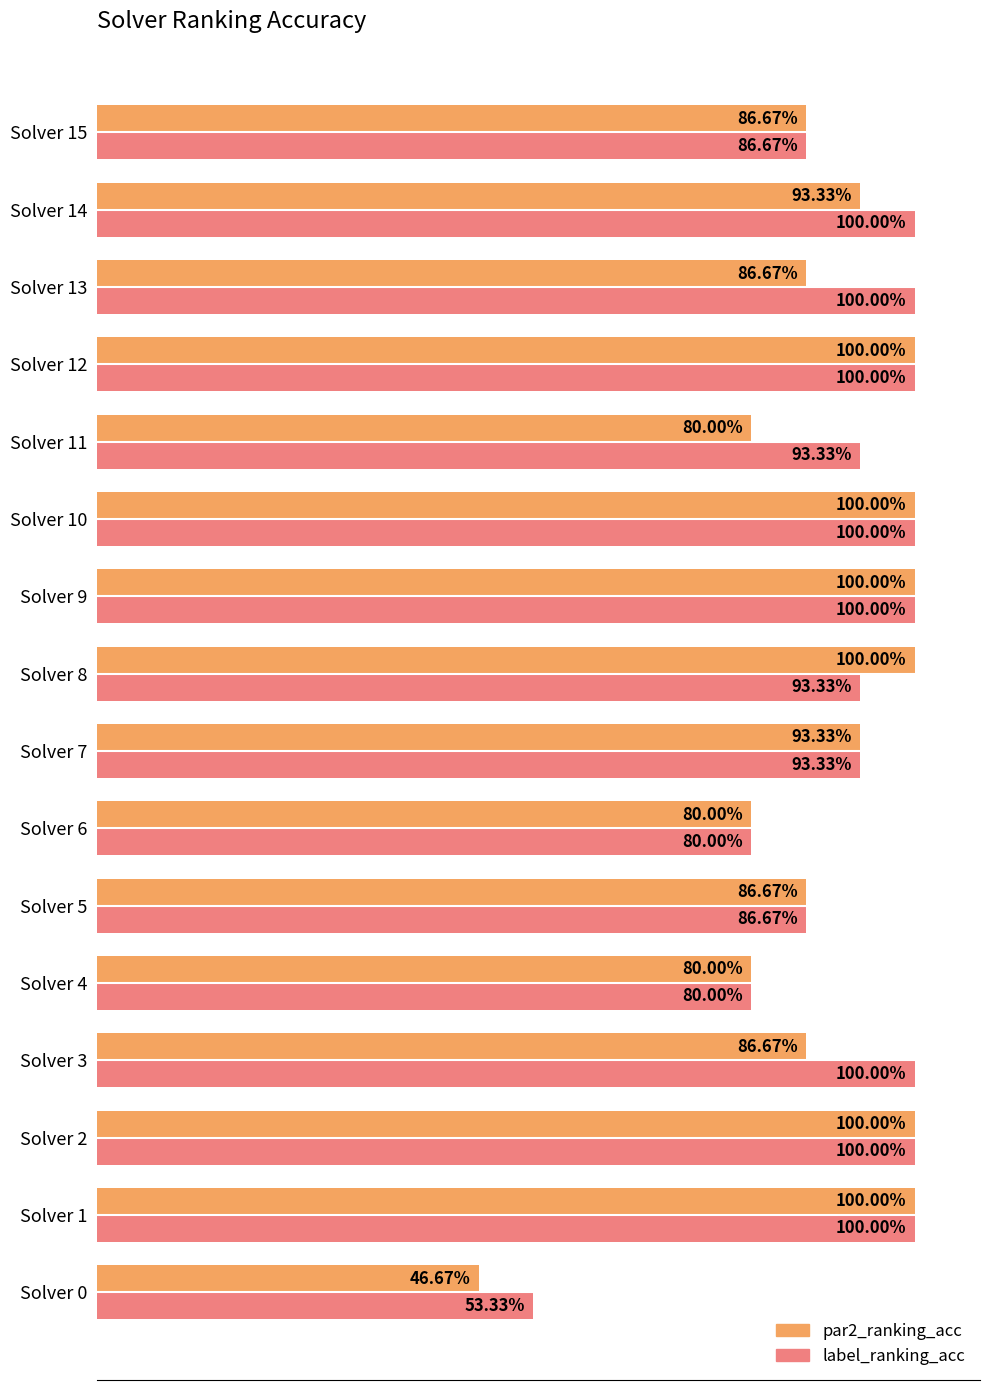

Reading left to right, list all the values displayed in this chart.

par2_ranking_acc: 0.5	1.0	1.0	0.9	0.8	0.9	0.8	0.9	1.0	1.0	1.0	0.8	1.0	0.9	0.9	0.9
label_ranking_acc: 0.5	1.0	1.0	1.0	0.8	0.9	0.8	0.9	0.9	1.0	1.0	0.9	1.0	1.0	1.0	0.9